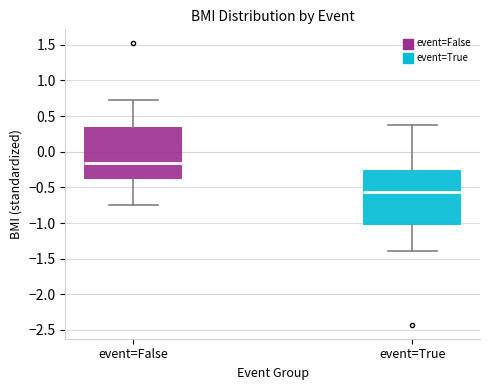

Reading left to right, read every box against the y-axis: the position of its median line, the range the box covers, and the ends of its whiskers. The values are not printed on the chart, so give them approximately, as read against the axis.

event=False: median -0.15, box -0.40 to 0.35, whiskers -0.75 to 0.75
event=True: median -0.55, box -1.05 to -0.25, whiskers -1.40 to 0.40